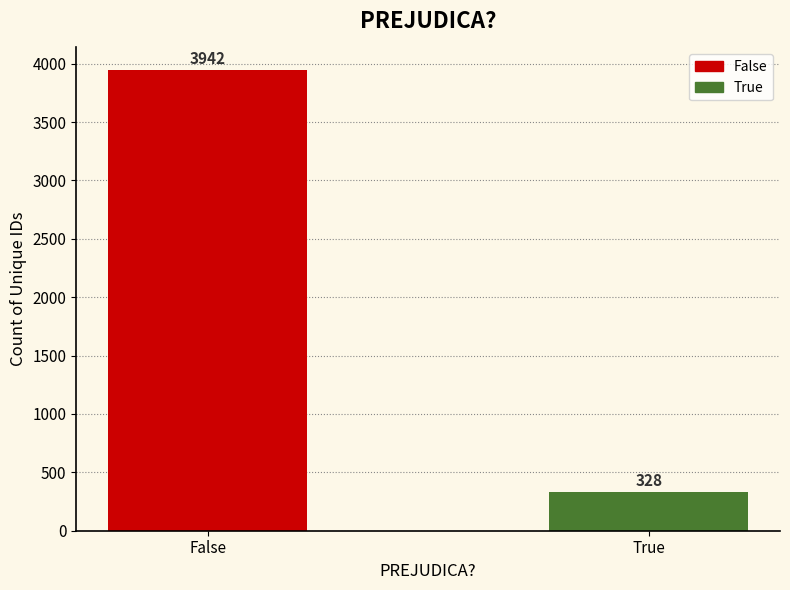

List the labels in order of value, smallest first.

True, False